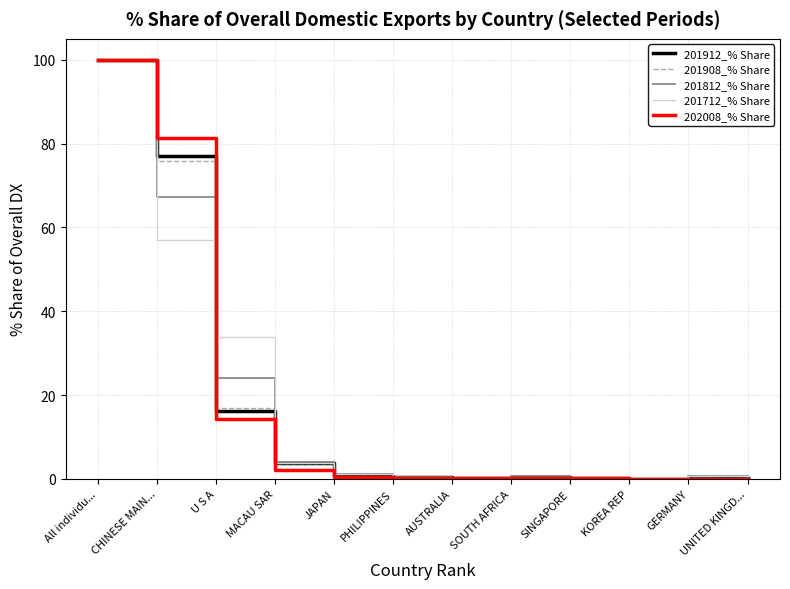

At which category is the sum across all series the highest?

All individu...